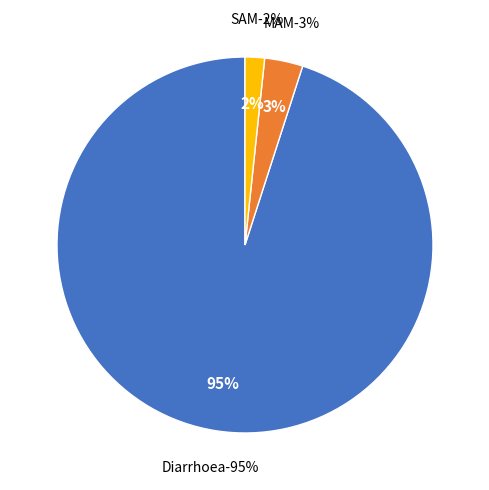

To the nearest percent, what portion does Diarrhoea represent?

95%